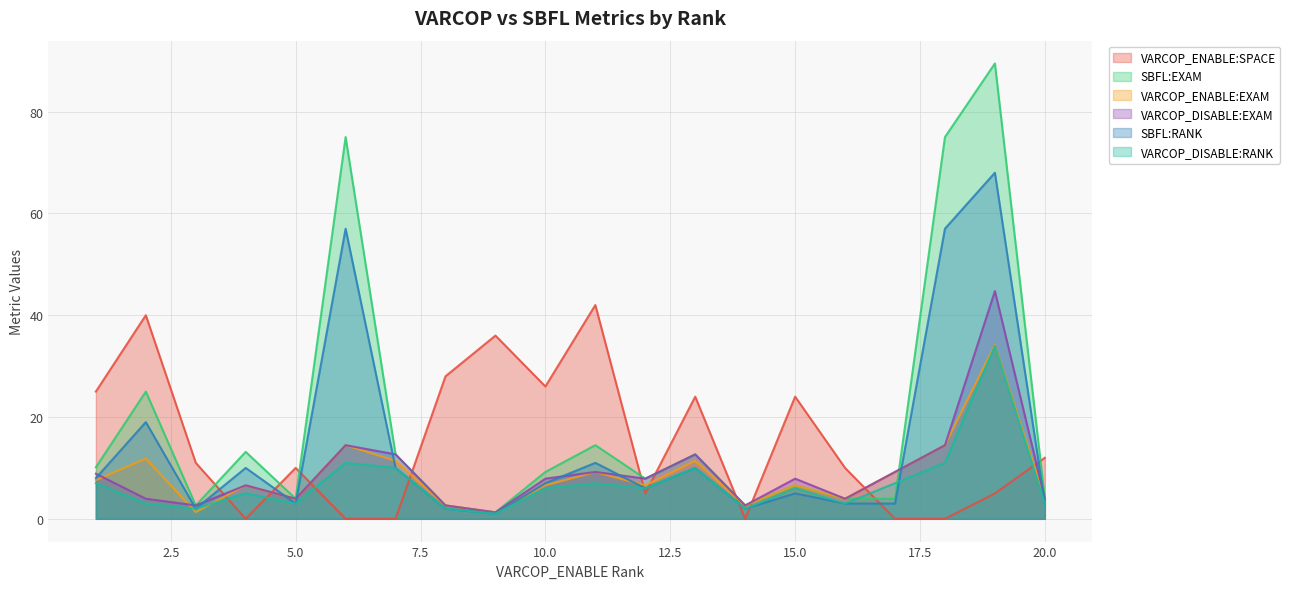

The SBFL:RANK series shows 68.0 at 19. True or false?

True